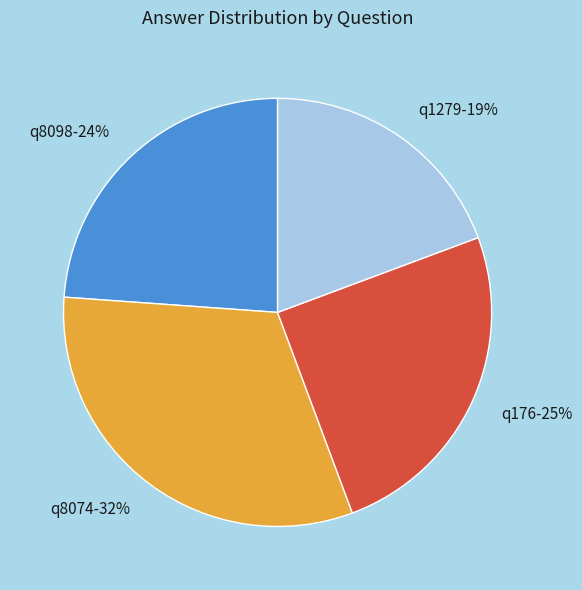

To the nearest percent, what is the average slice percentage?

25%